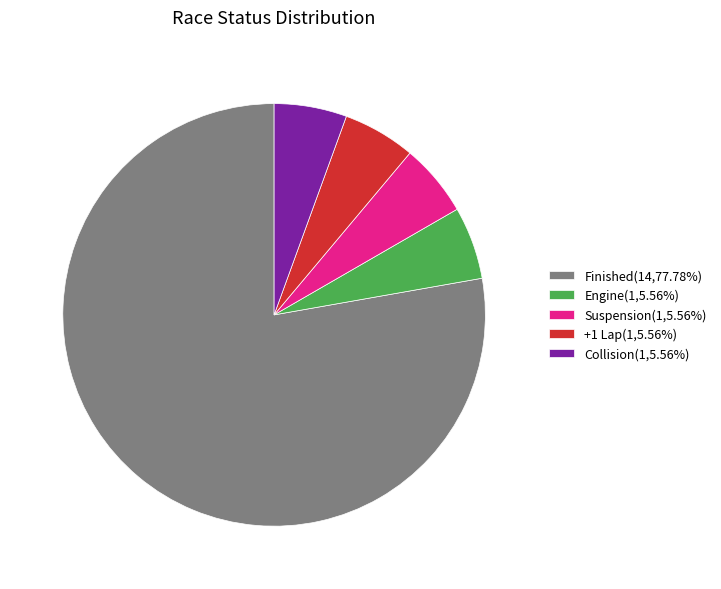

Does Finished(14,77.78%) account for over 50% of the chart?

Yes